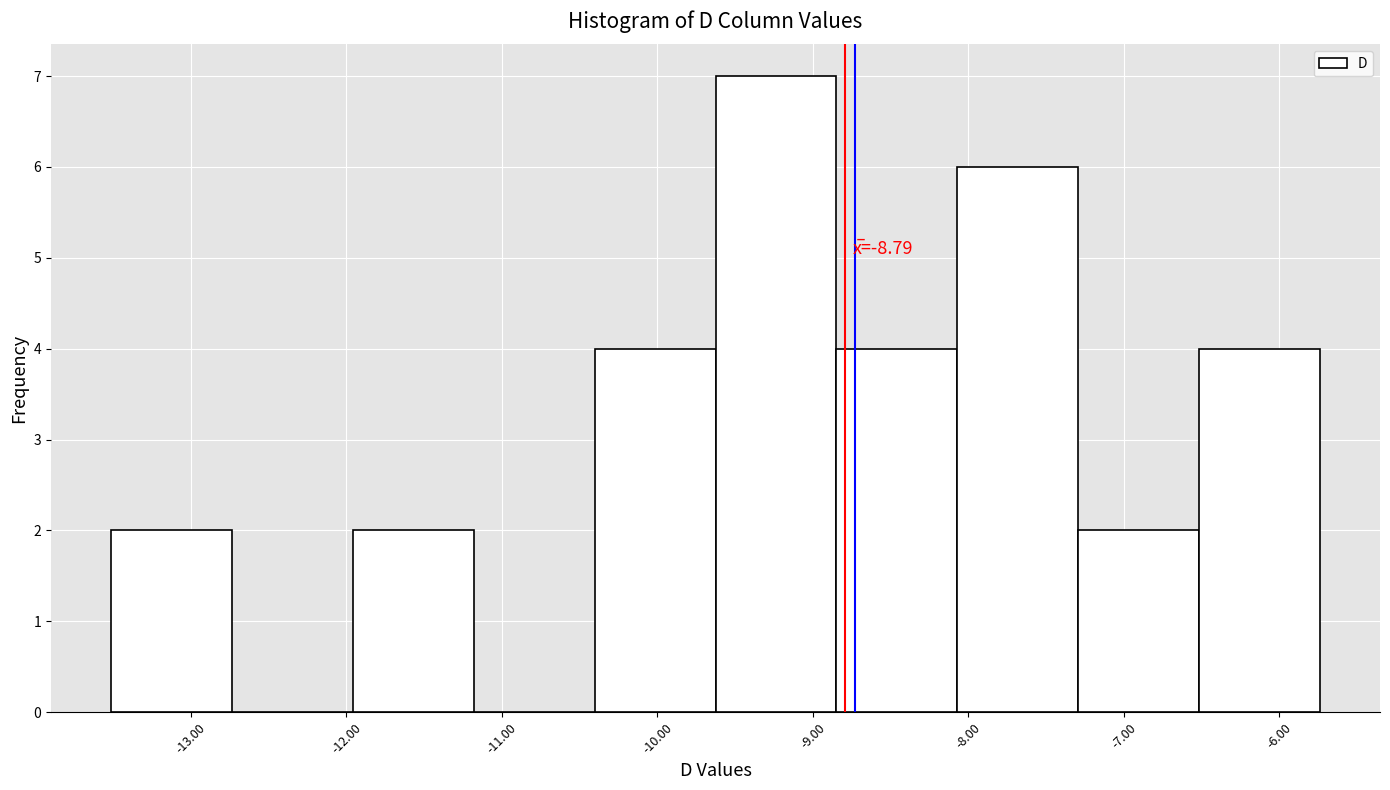

Which range on the x-axis has the tallest bar?

-9.6 to -8.8